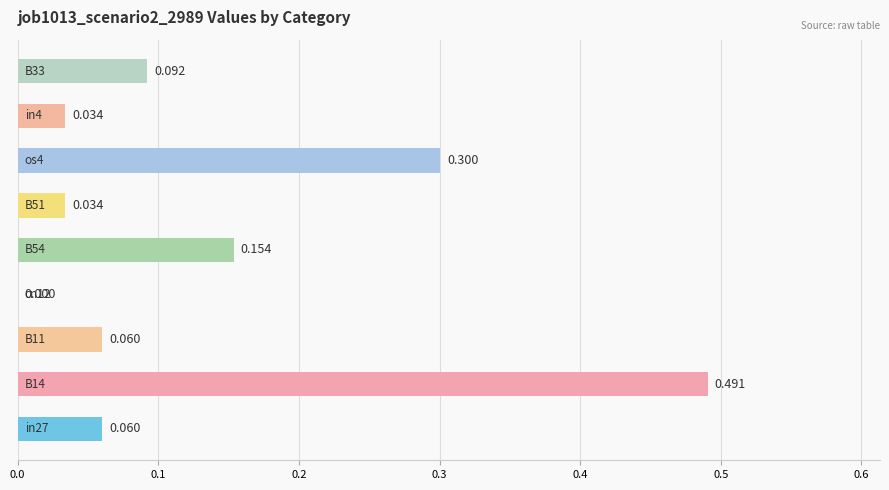

How many values are above zero?

8